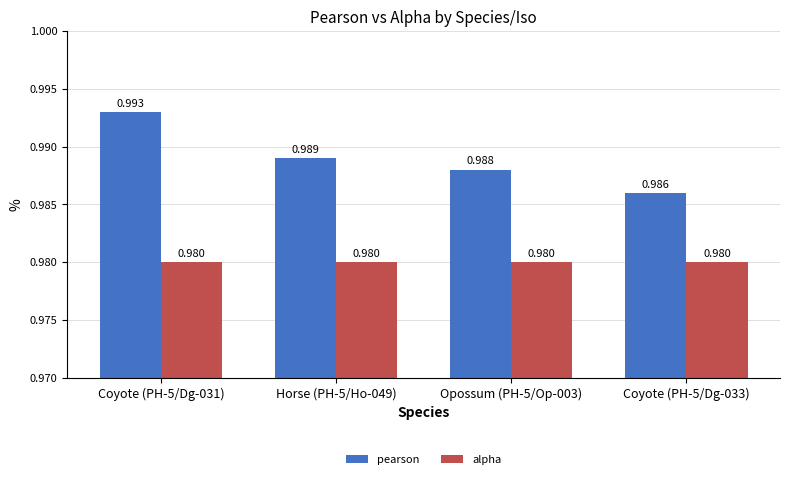

What is the total value across all series at Coyote (PH-5/Dg-033)?

2.0